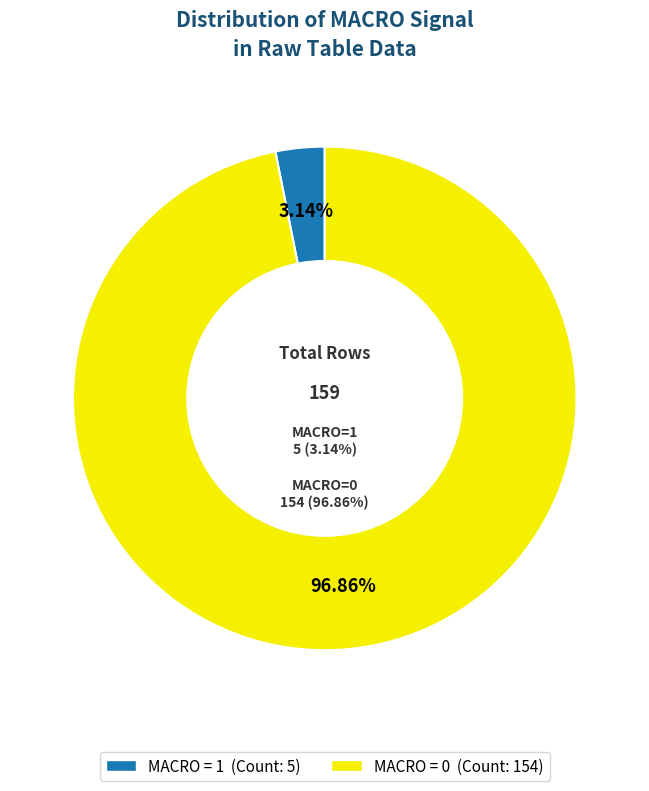

How many slices are in this pie chart?

2